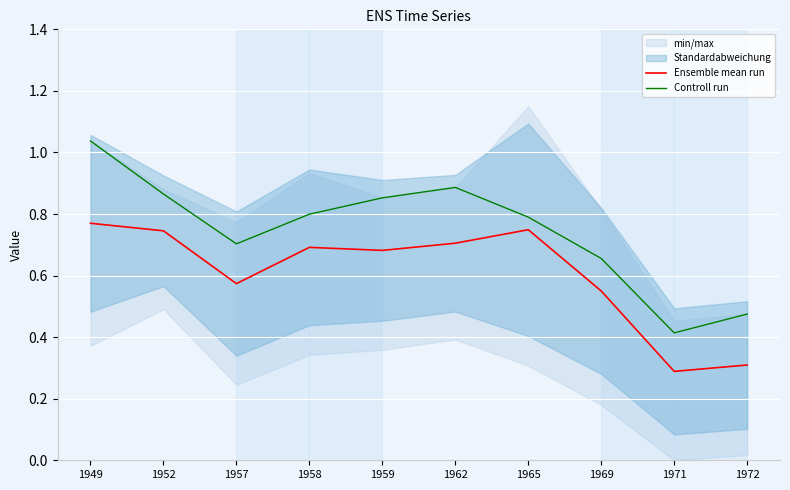

Which category has the highest value in the Controll run series?

1949